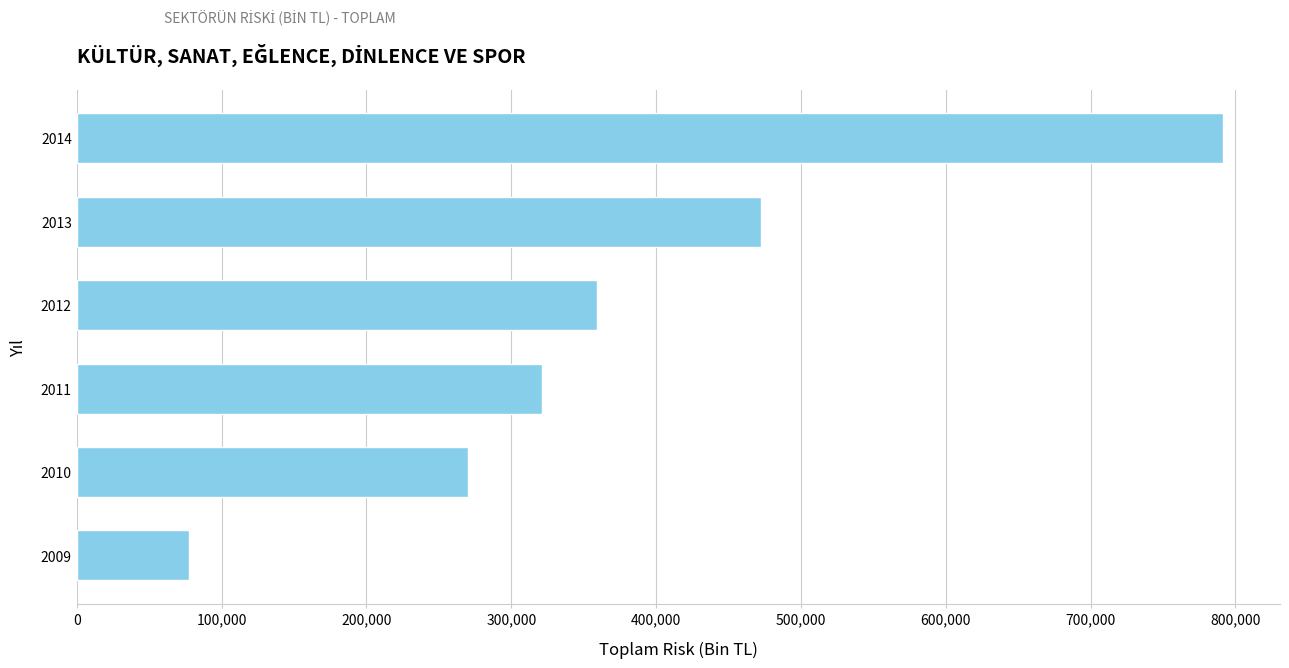

Rank the categories by value from lowest to highest.

2009, 2010, 2011, 2012, 2013, 2014